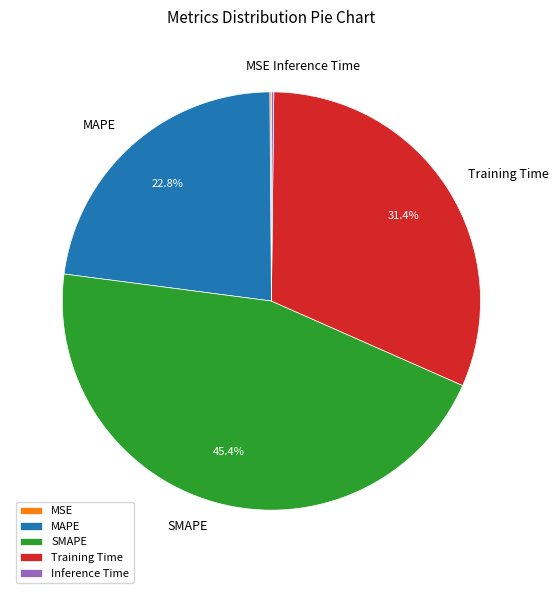

Combined, do MAPE and Training Time account for over 50%?

Yes